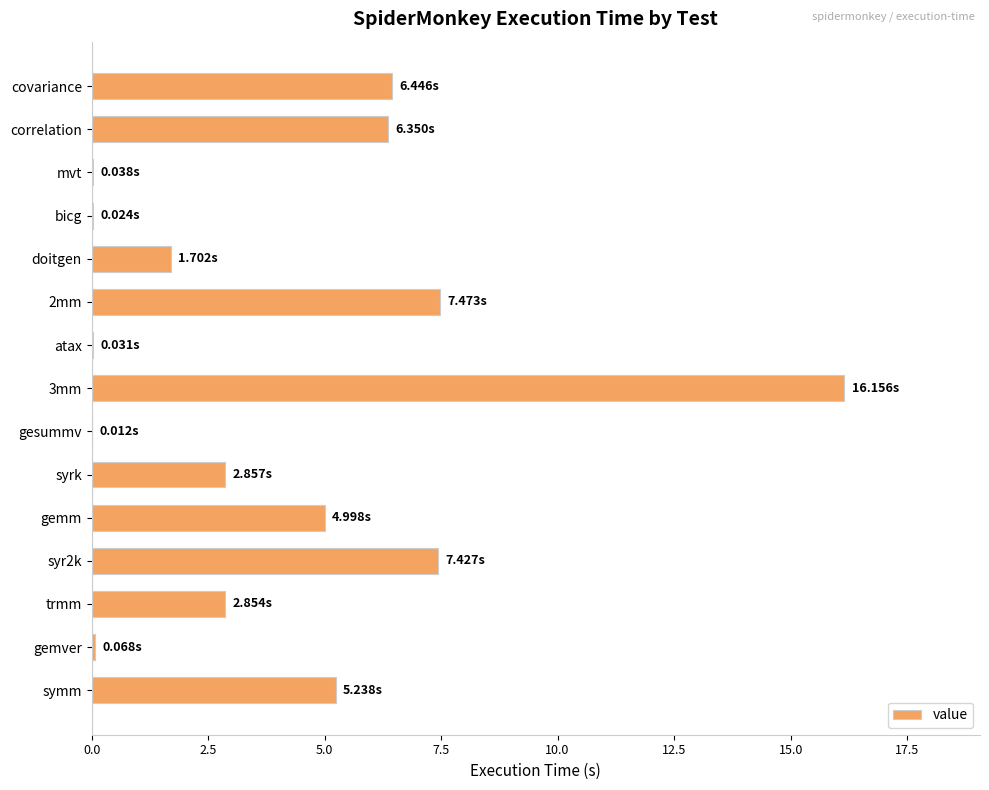

What is the sum of all values?

61.7